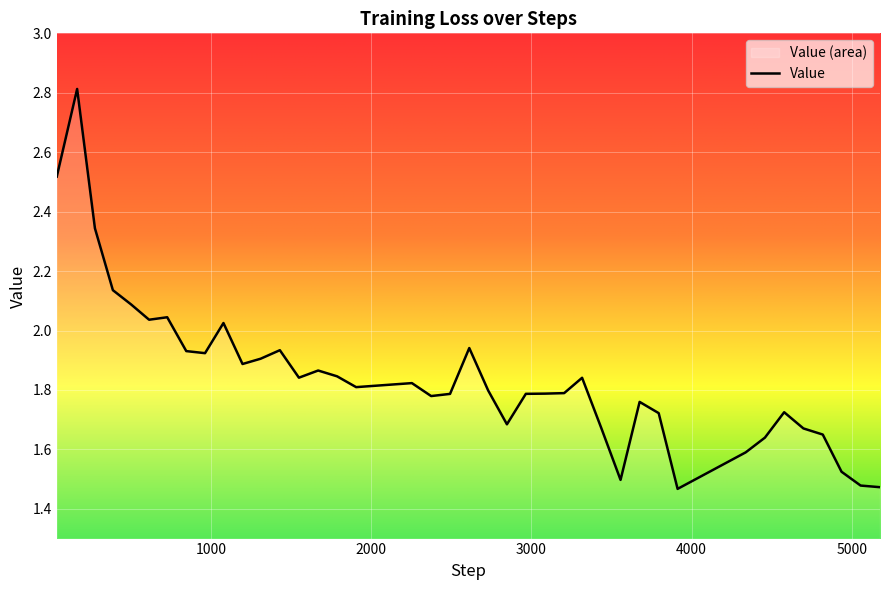

How many points are lower than both their immediate neighbors (excluding endpoints)?

9